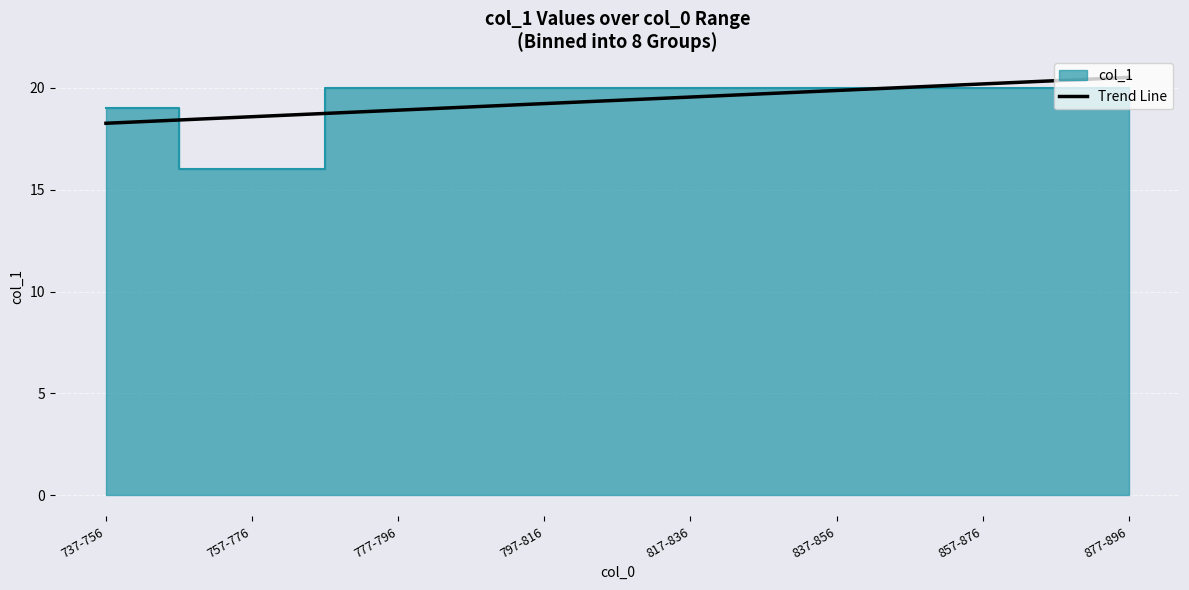

True or false: Trend Line has a value of 32.6 at 757-776.

False